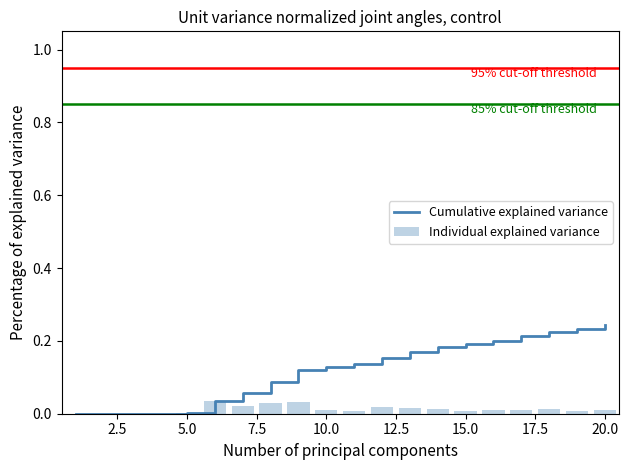

The value of Individual explained variance at 7.5 is 0.0. True or false?

False